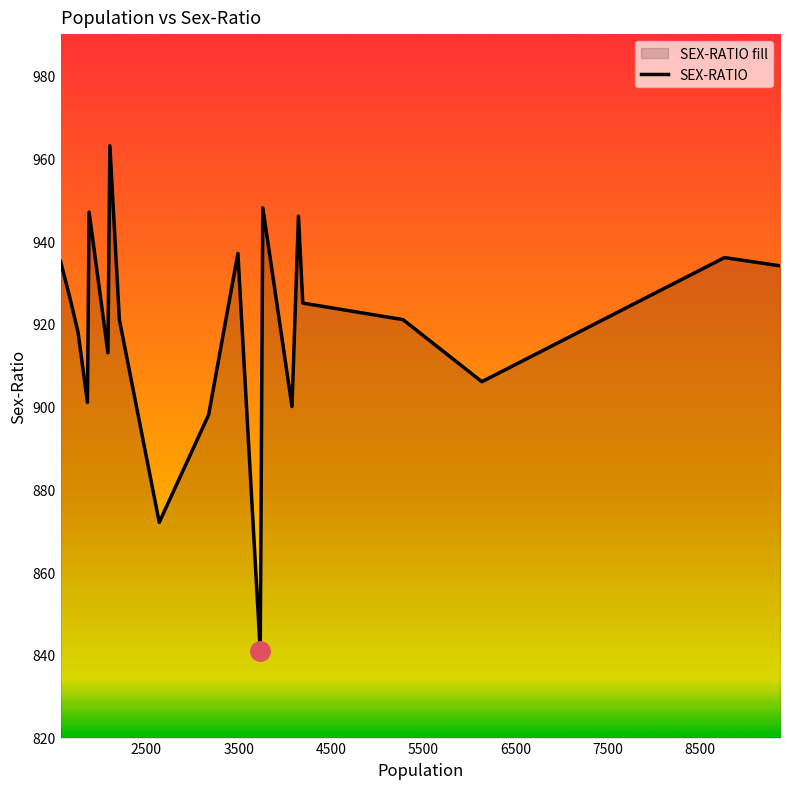

What is the difference between the maximum and minimum values?

122